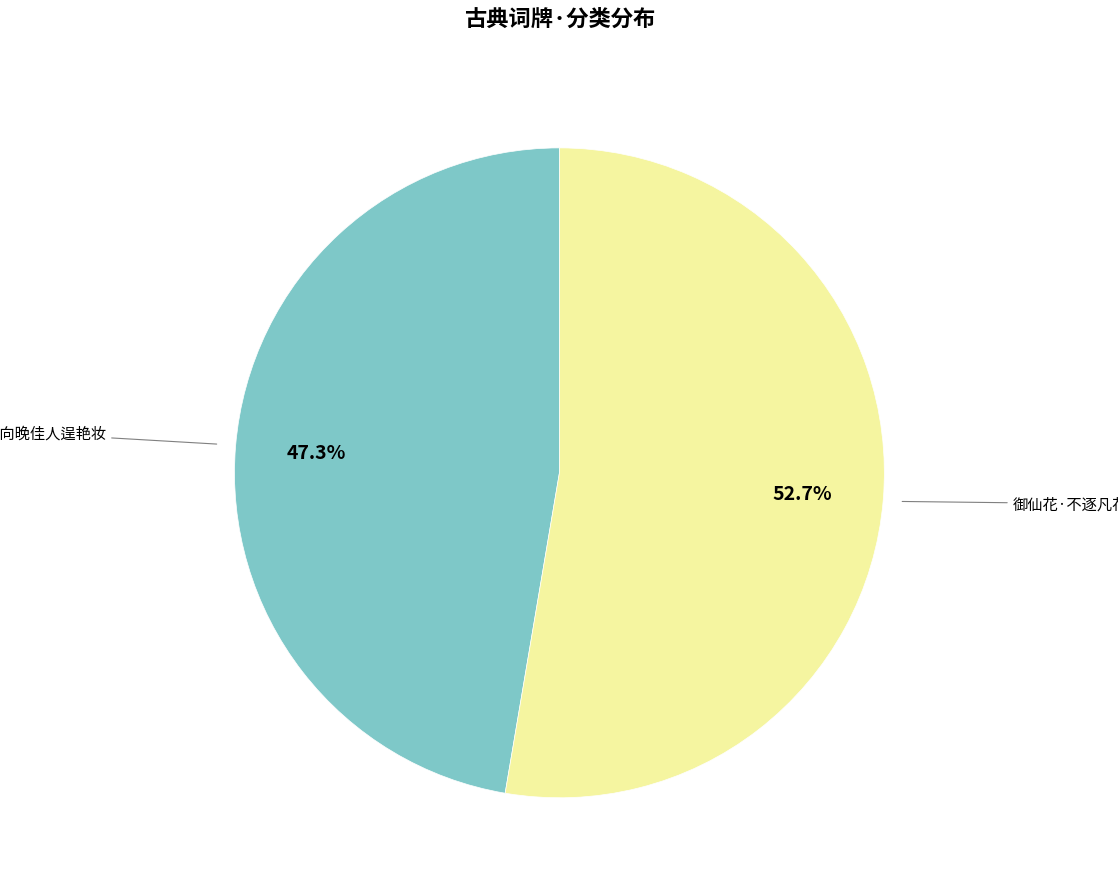

Does any single category account for the majority?

Yes